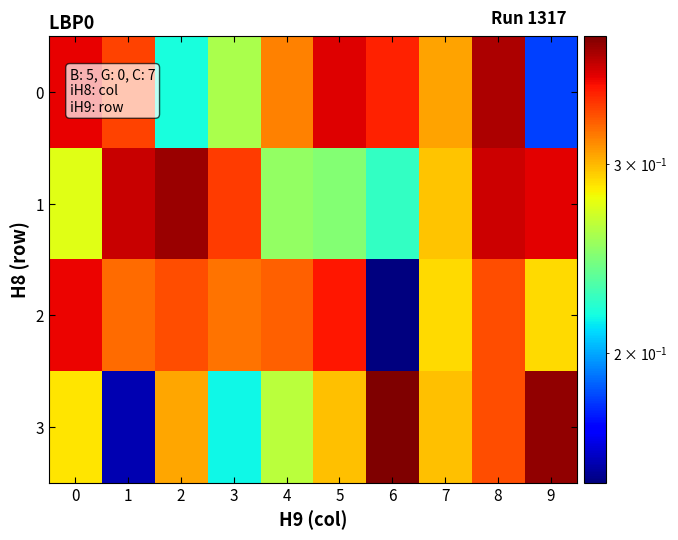

Which has a higher value, 3 or 8?

8